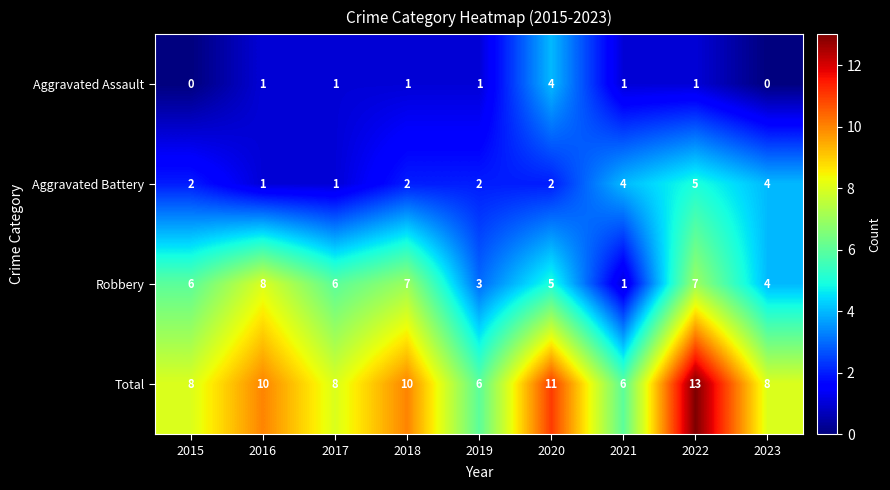

What is the difference between the Total values at 2015 and 2020?

3